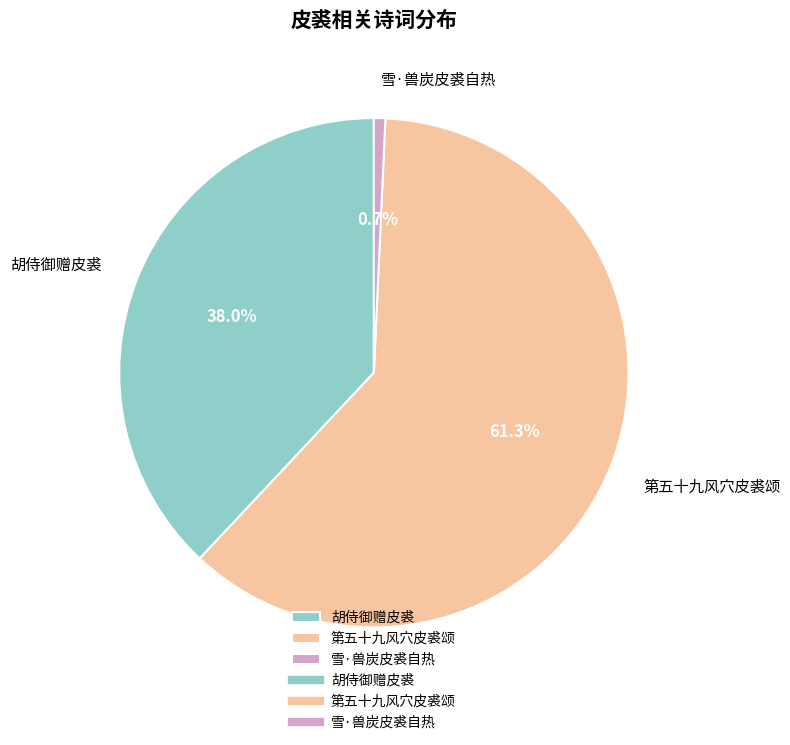

Is the sum of 雪·兽炭皮裘自热 and 第五十九风穴皮裘颂 greater than half?

Yes